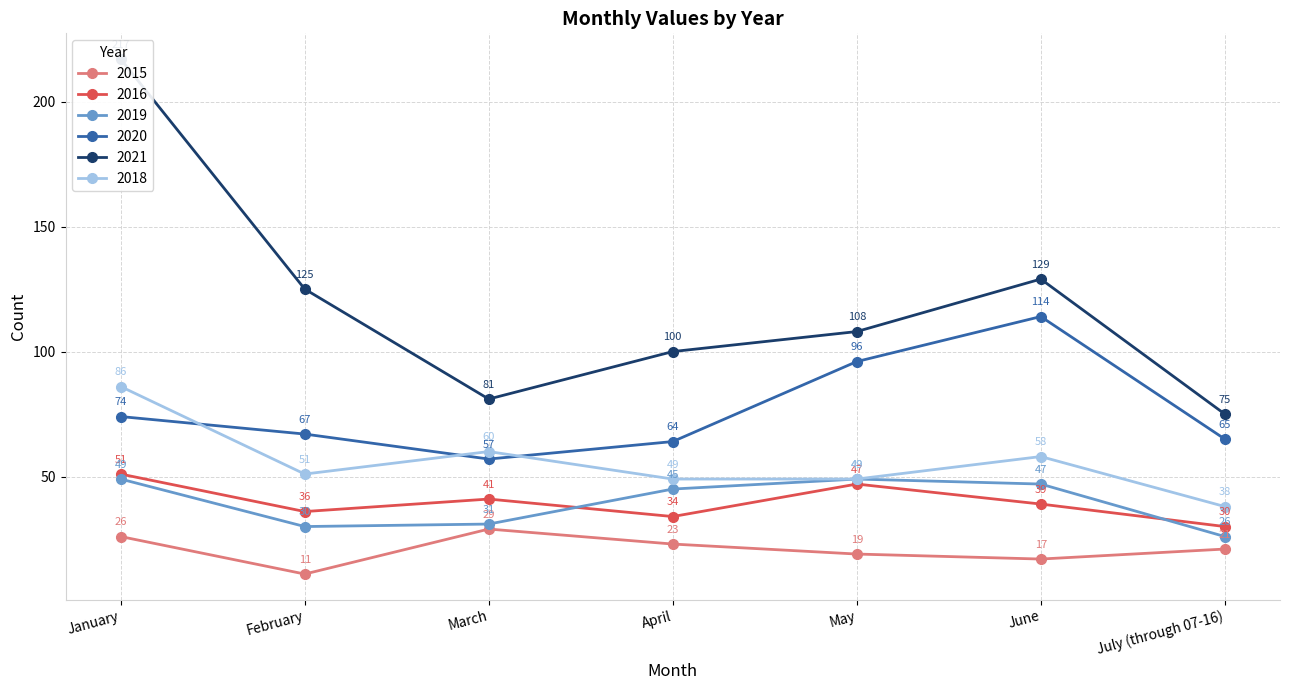

What is the label of the 4th point from the right?

April